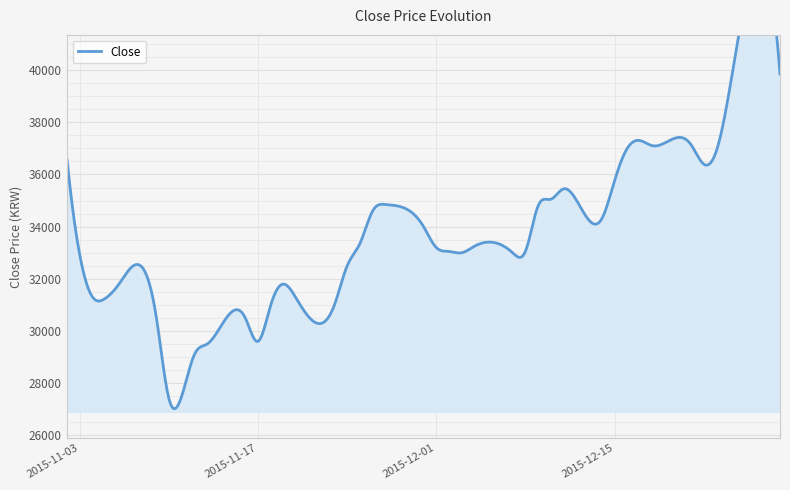

What is the sum of all values?

1337000